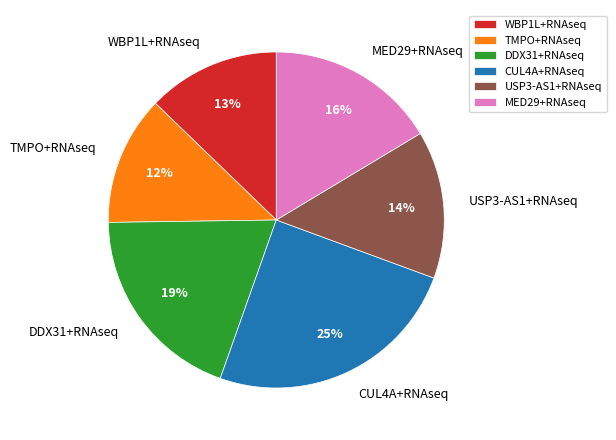

What percentage is the MED29+RNAseq slice, to the nearest percent?

16%